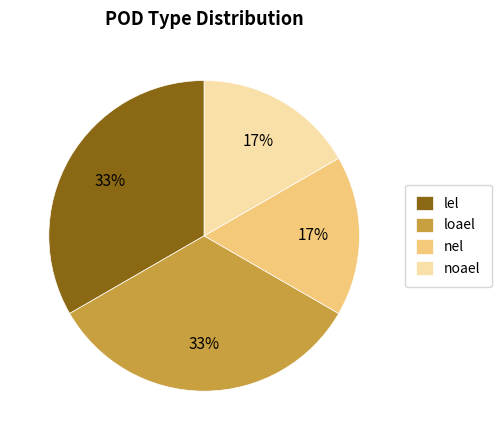

Is loael the majority of the pie?

No